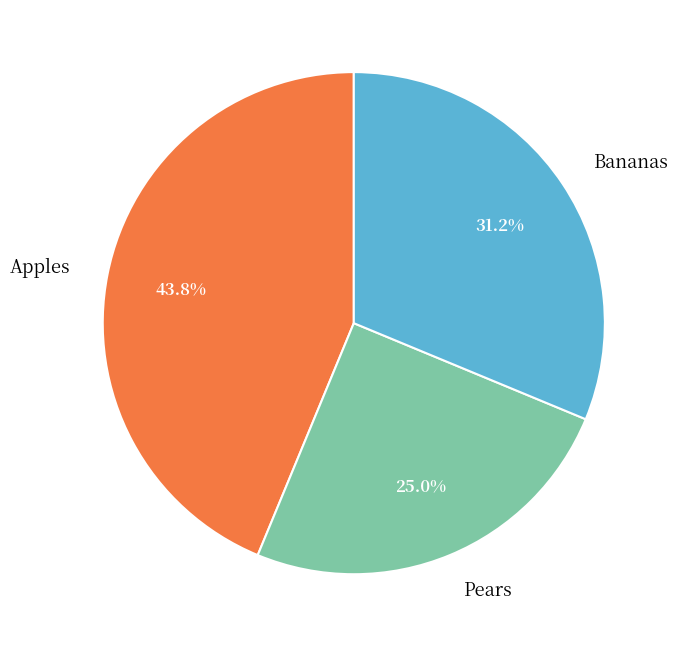

Which category has the biggest portion of the pie?

Apples